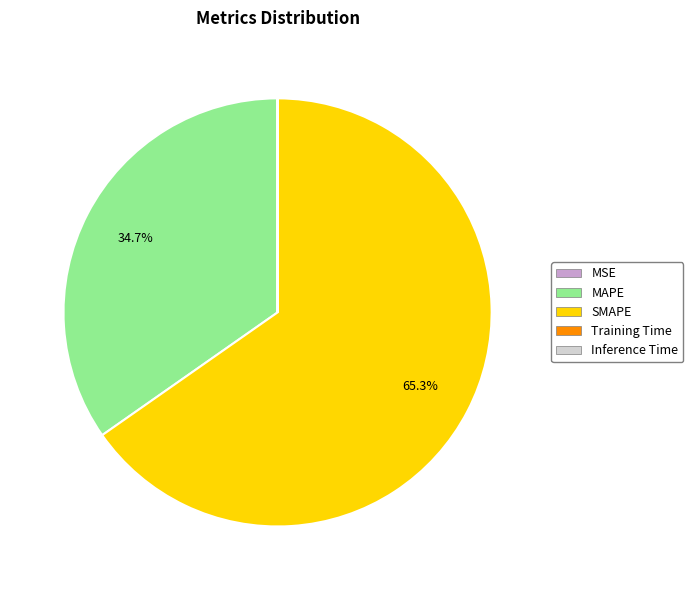

Which category has the biggest portion of the pie?

SMAPE